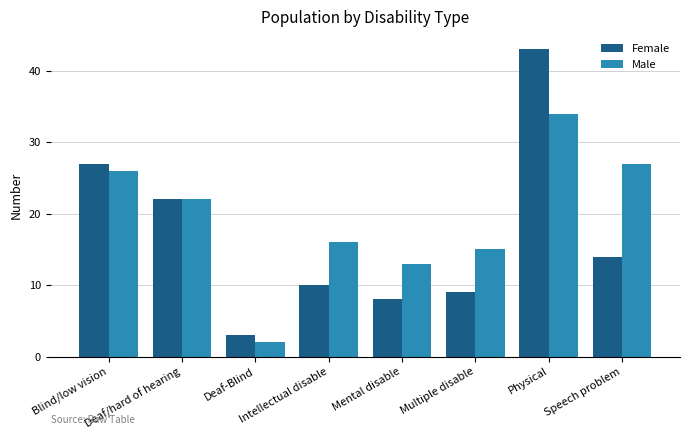

What is the lowest value of the Female series?

3